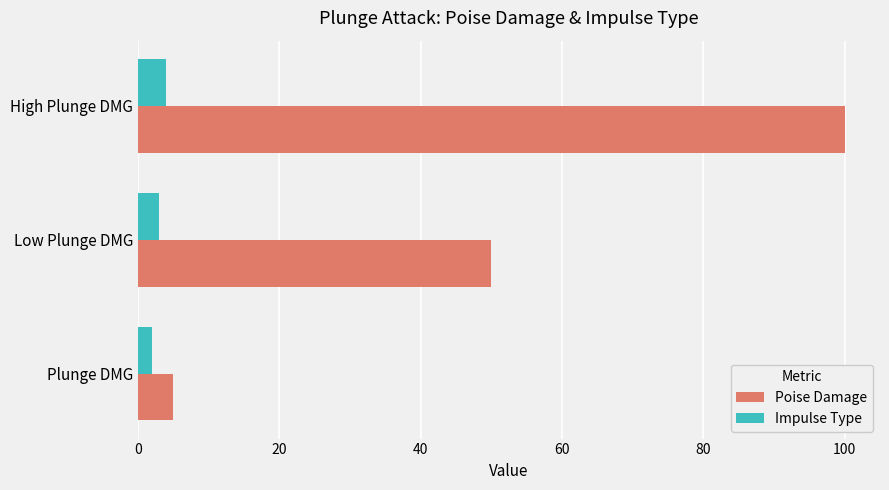

At which category is the sum across all series the highest?

High Plunge DMG